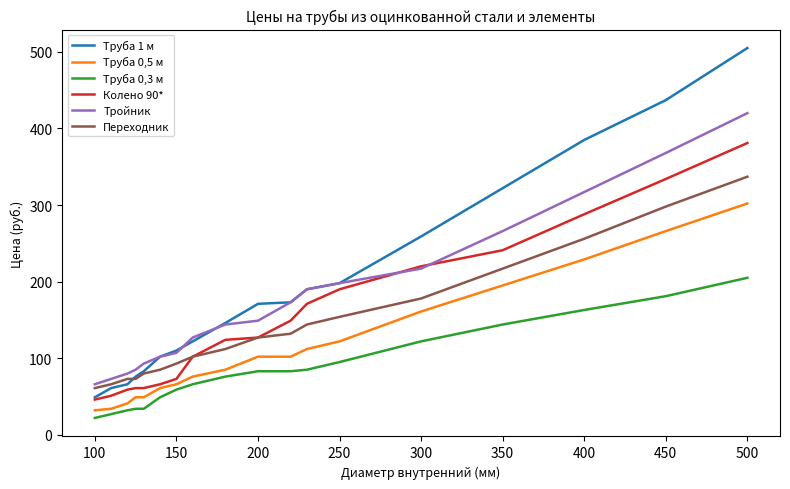

List the series in order of their peak value, lowest first.

Труба 0,3 м, Труба 0,5 м, Переходник, Колено 90*, Тройник, Труба 1 м